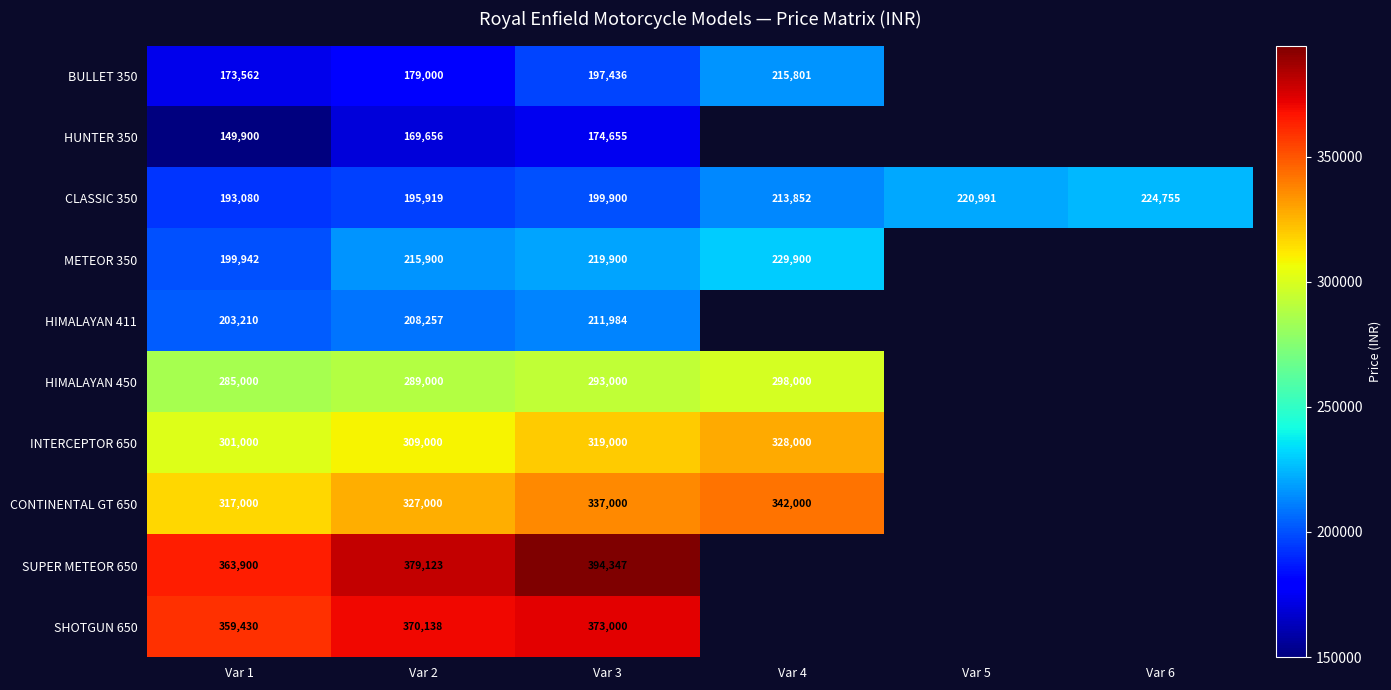

Is the value of BULLET 350 at Var 4 greater than the value of SHOTGUN 650 at Var 3?

No